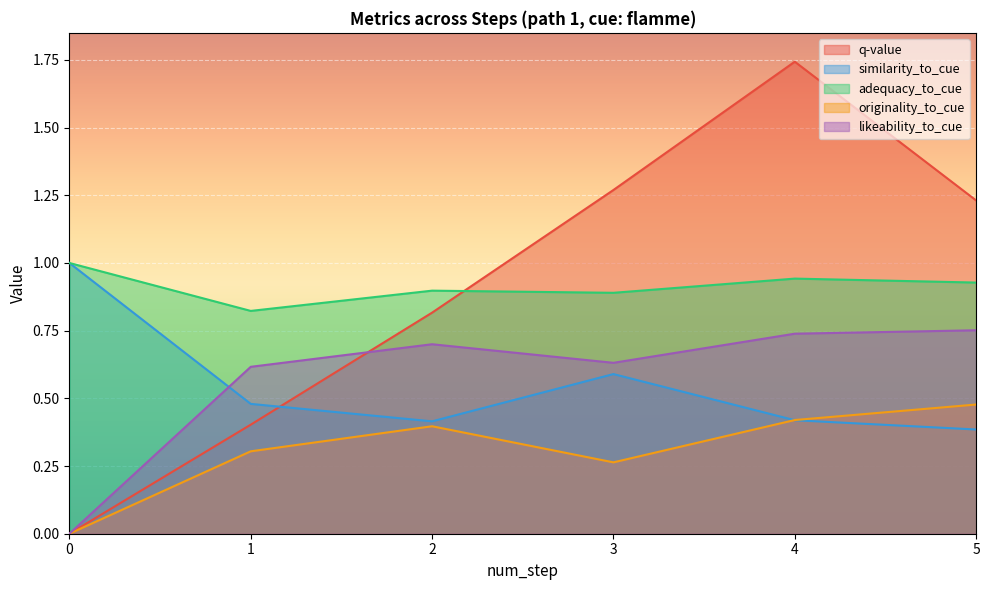

What is the maximum value shown in the chart?

1.7